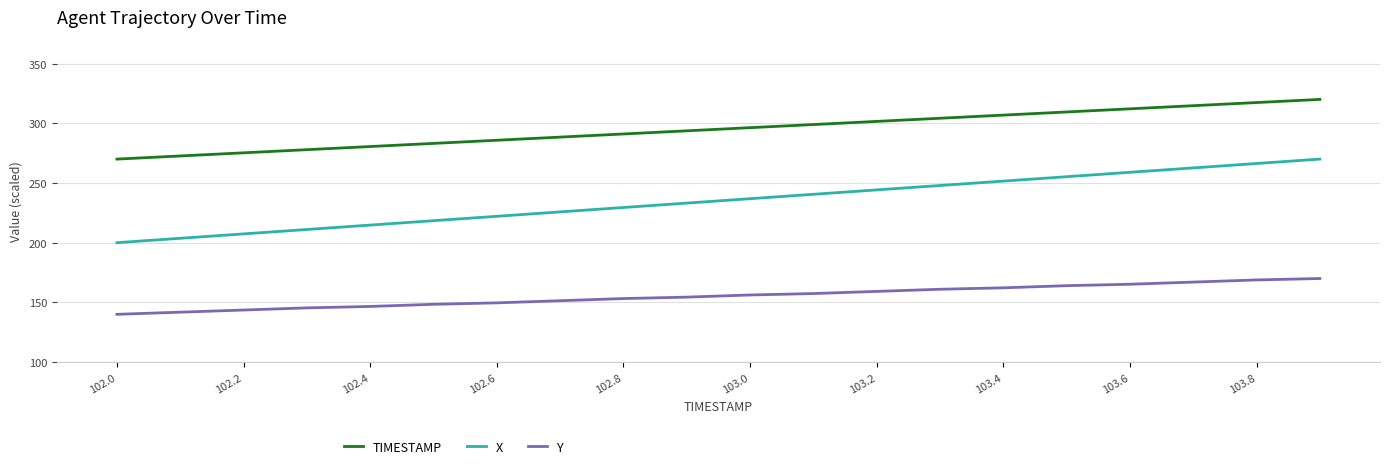

What is the highest value of the X series?

270.0